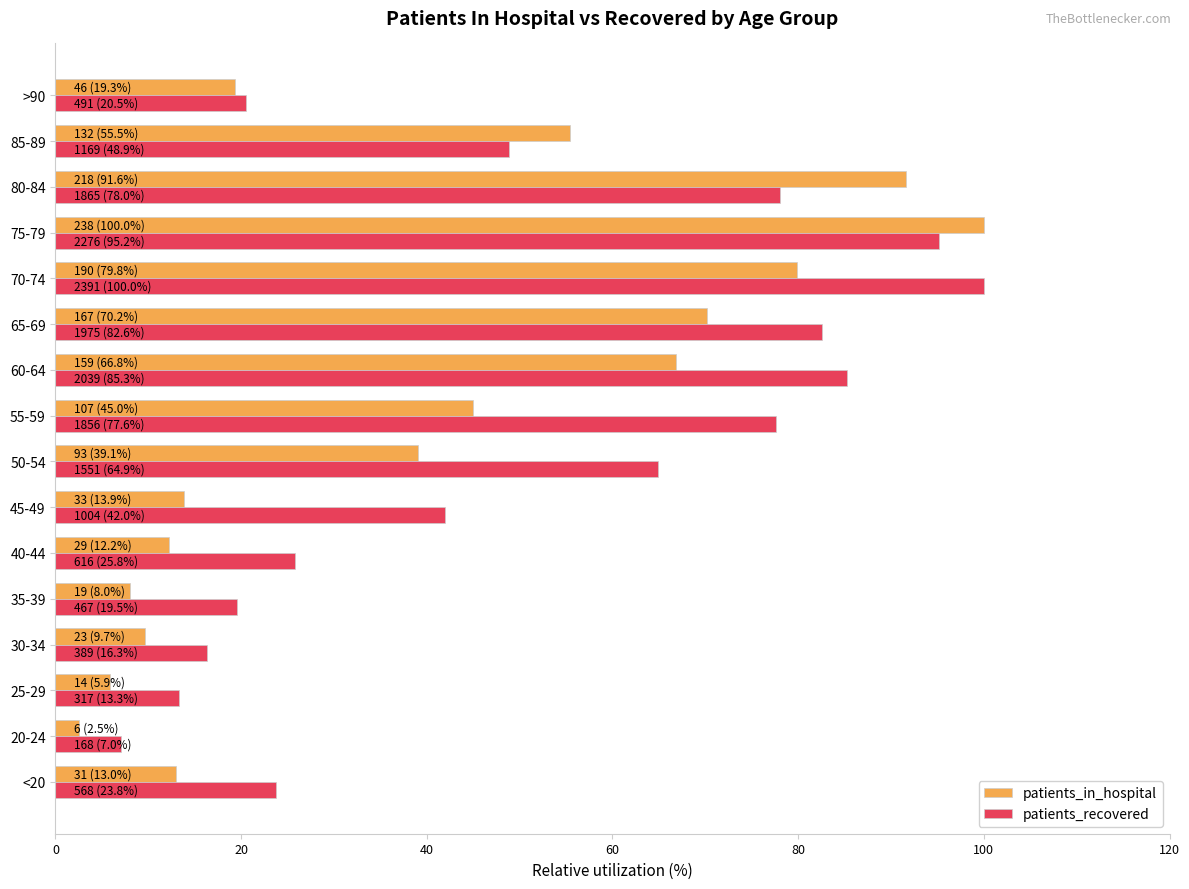

True or false: patients_in_hospital has a value of 18.5 at <20.

False